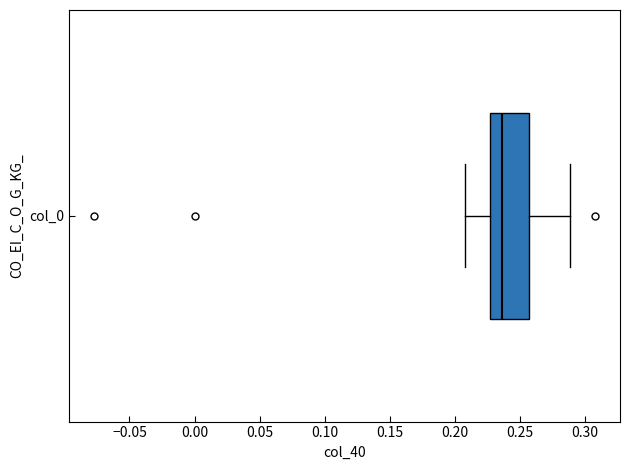

Transcribe this box plot: give where the median line is, the range the box spans, and where the two whiskers end, as read against the x-axis. The values are not printed on the chart, so give them approximately, as read against the axis.

median 0.235, box 0.225 to 0.255, whiskers 0.210 to 0.290